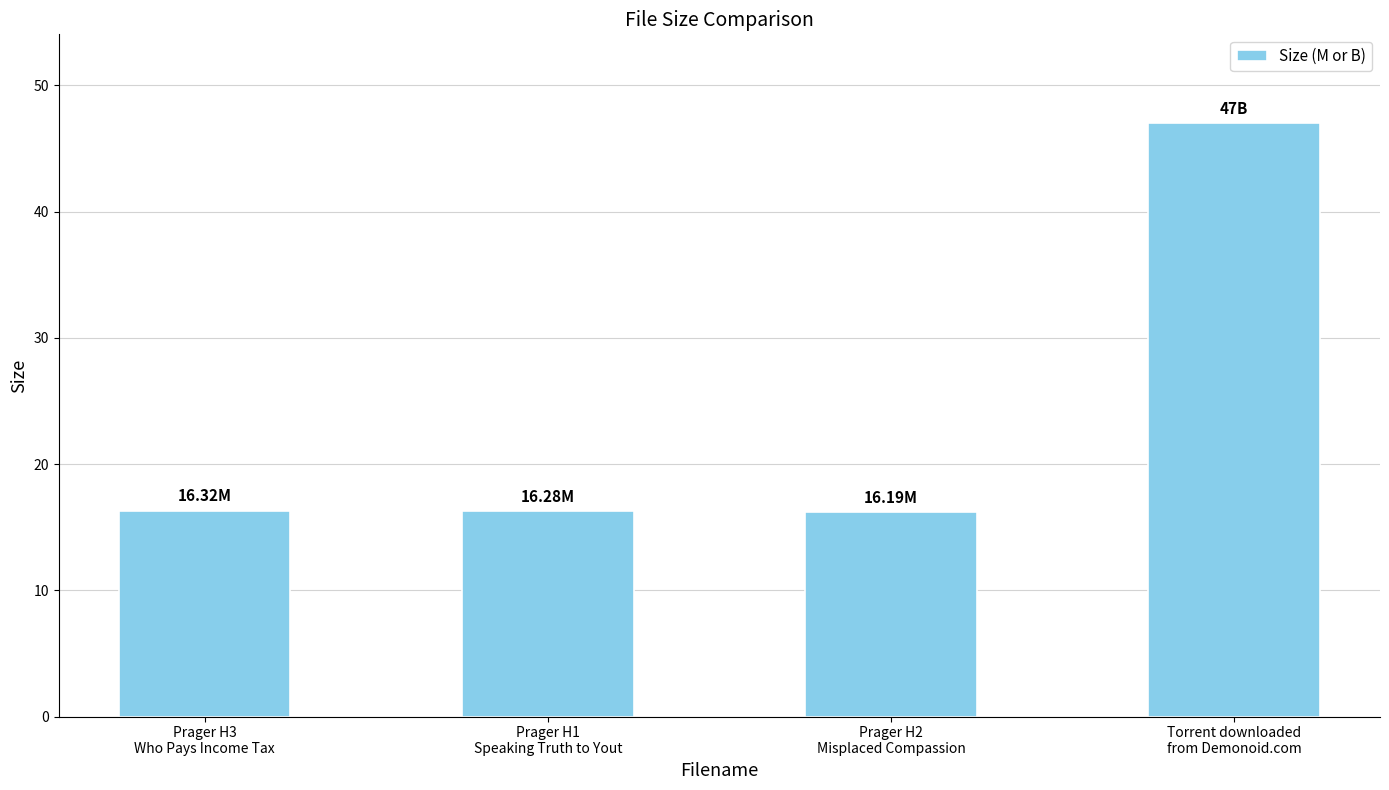

What is the difference between the maximum and minimum values?

30.8